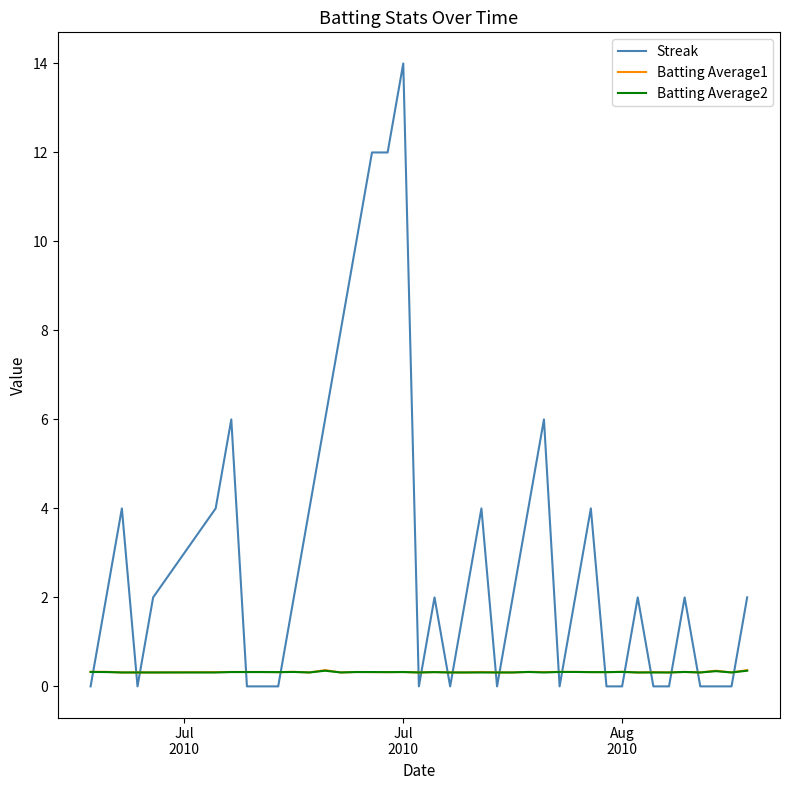

Which series has the largest total across all categories?

Streak